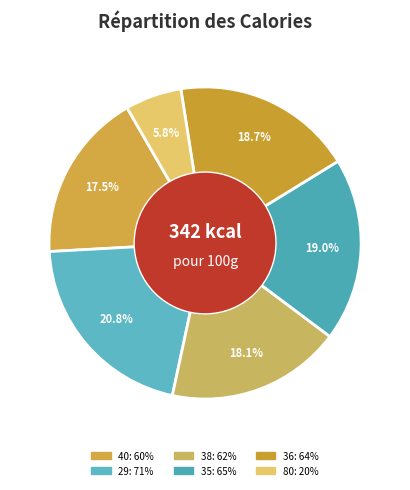

Is it true that 35 is 8% of the pie?

False